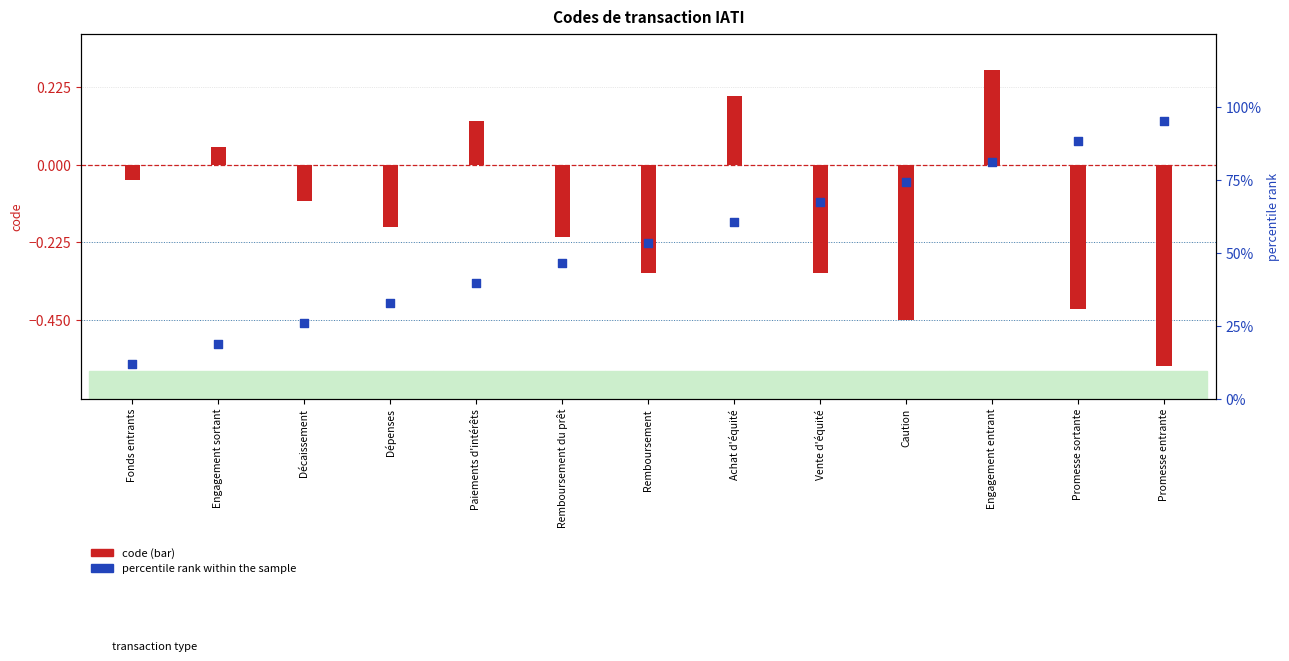

At which category is the sum across all series the highest?

Engagement entrant